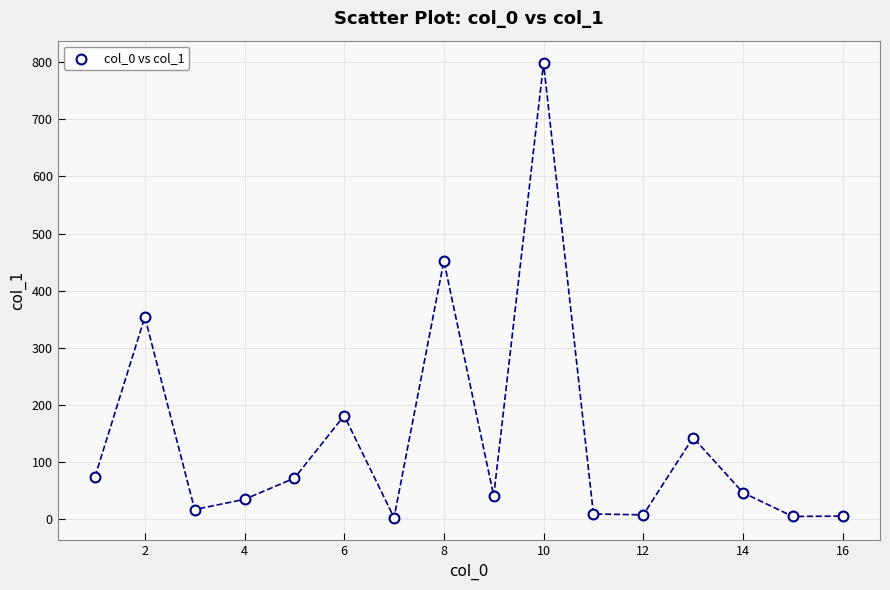

What is the range of X values (max minus min)?

15.0